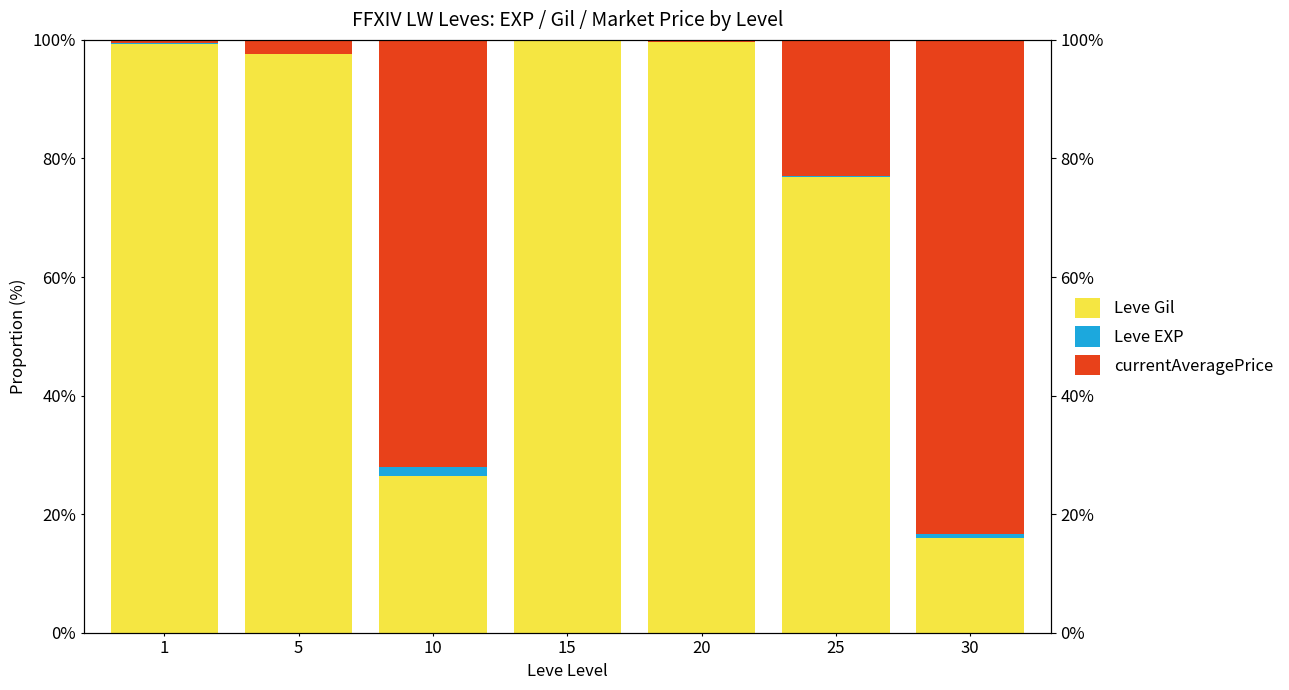

Is the value of Leve EXP at 20 greater than the value of Leve Gil at 20?

No